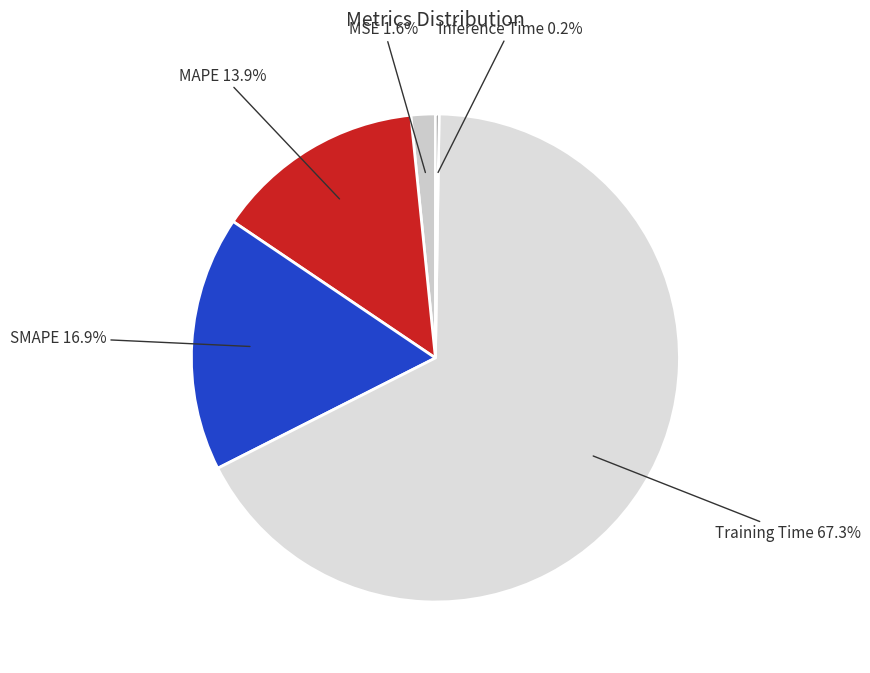

Does Training Time represent more than half of the total?

Yes